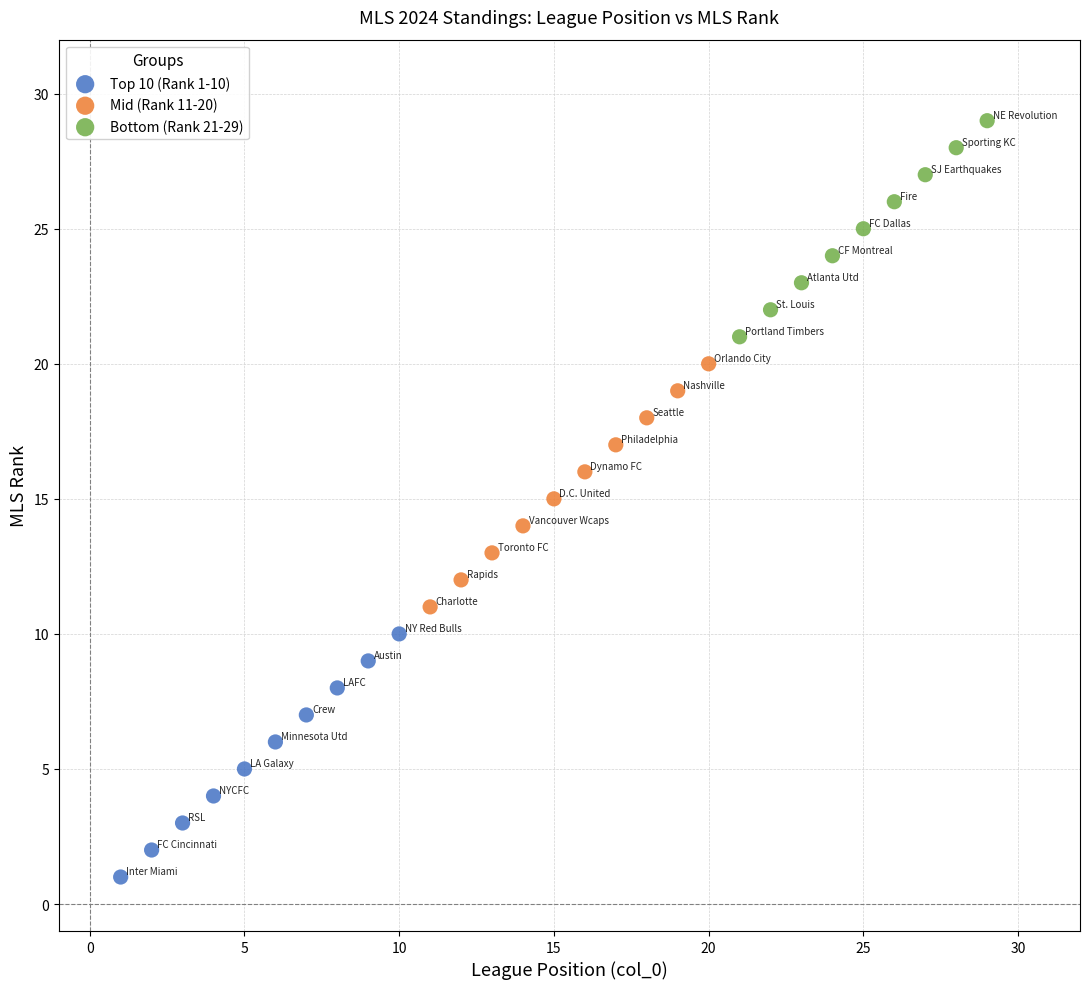

What are all the series names shown in the legend?

Top 10 (Rank 1-10), Mid (Rank 11-20), Bottom (Rank 21-29)